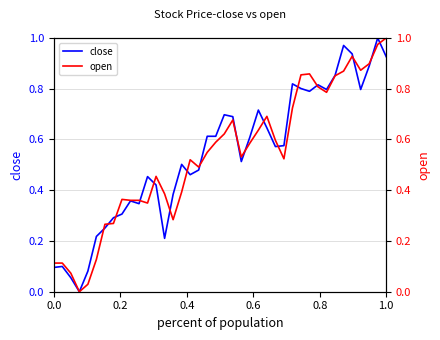

Does the chart display data point markers on the line(s)?

No